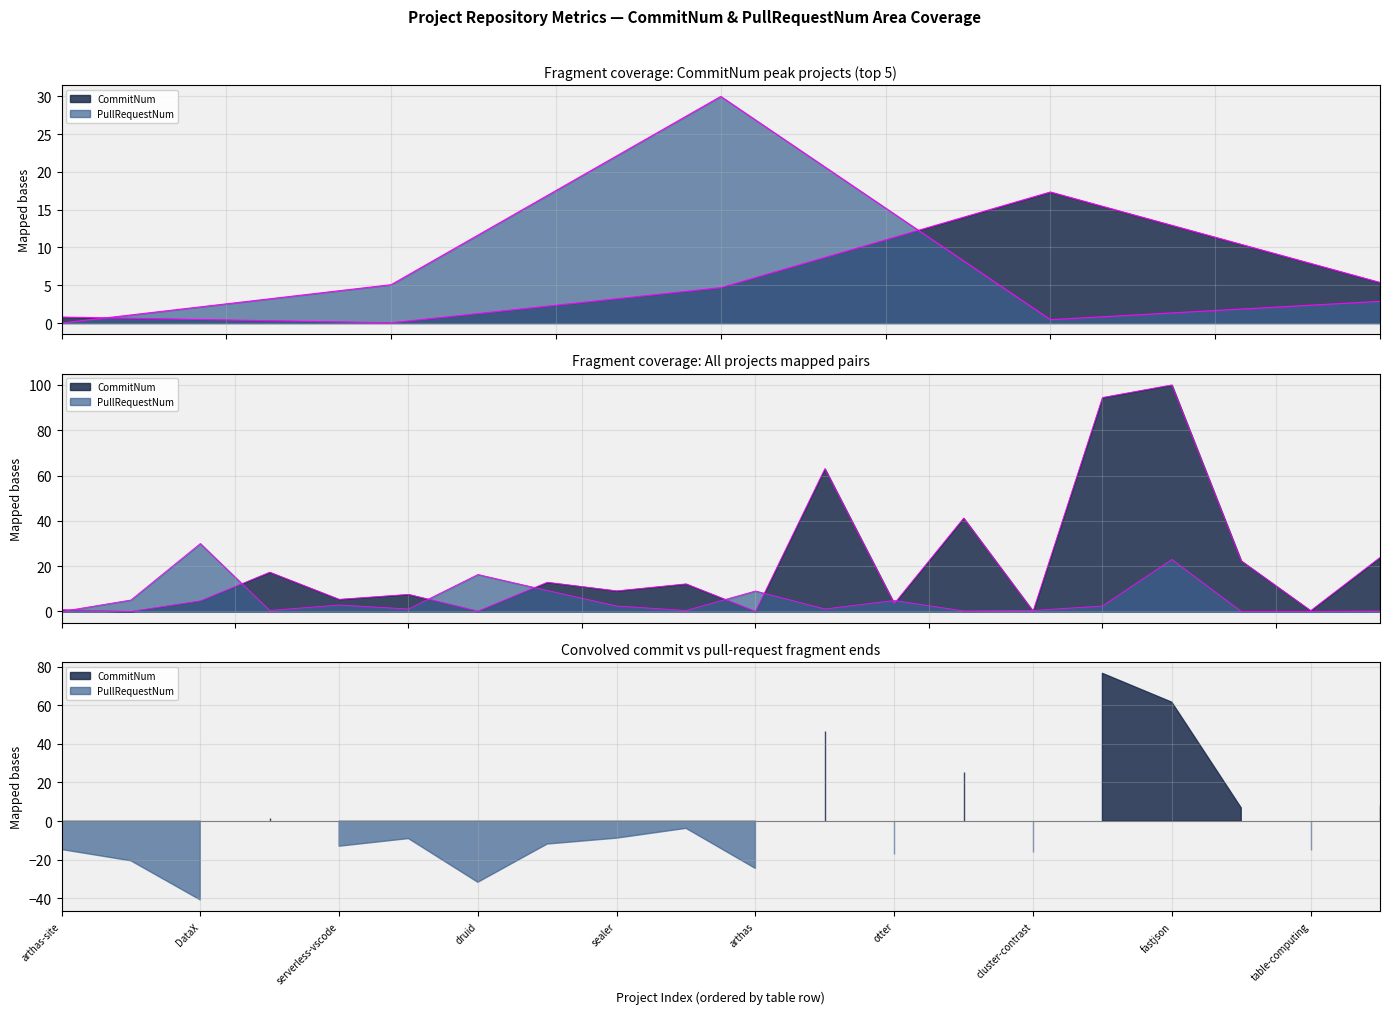

In PullRequestNum, how many points are higher than both neighbors (excluding endpoints)?

6